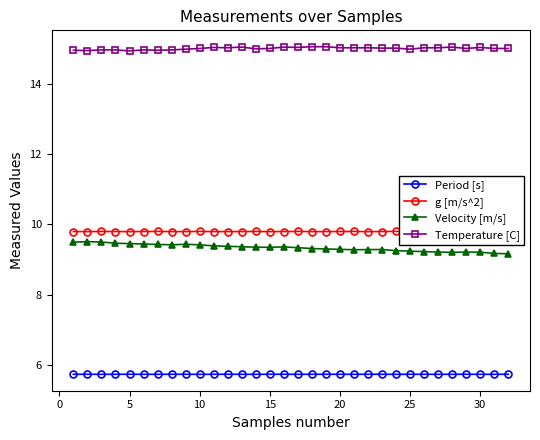

True or false: Velocity [m/s] has more than 1 points higher than both neighbors.

True